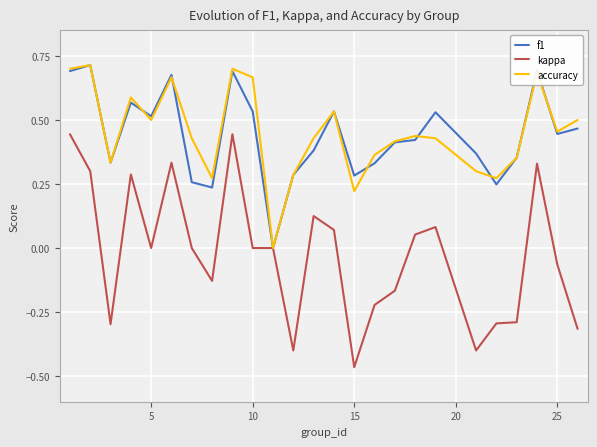

Which series has the widest spread of values?

kappa